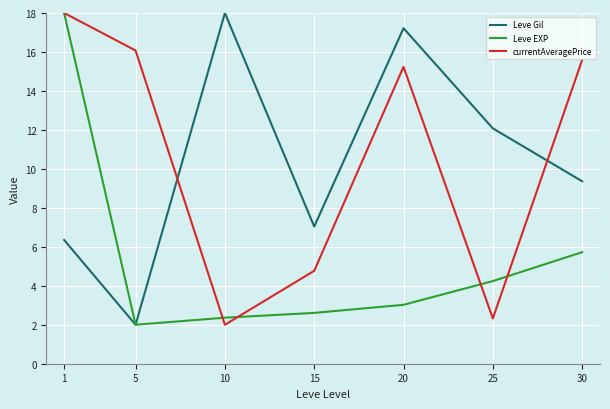

Which category has the lowest value in the Leve EXP series?

5